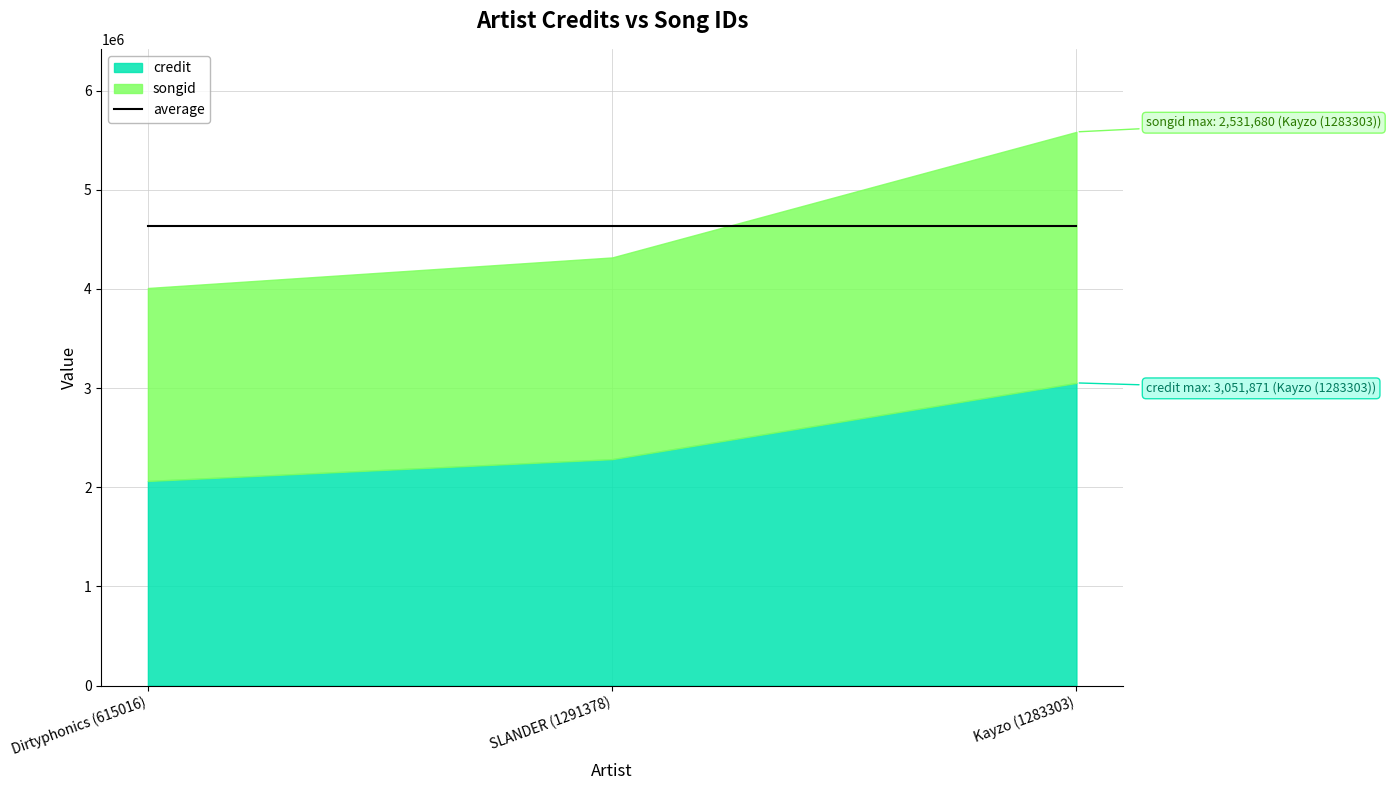

Reading left to right, extract all data points from this chart.

credit: Dirtyphonics (615016)=2062813	SLANDER (1291378)=2282780	Kayzo (1283303)=3051871
songid: Dirtyphonics (615016)=1946294	SLANDER (1291378)=2034533	Kayzo (1283303)=2531680